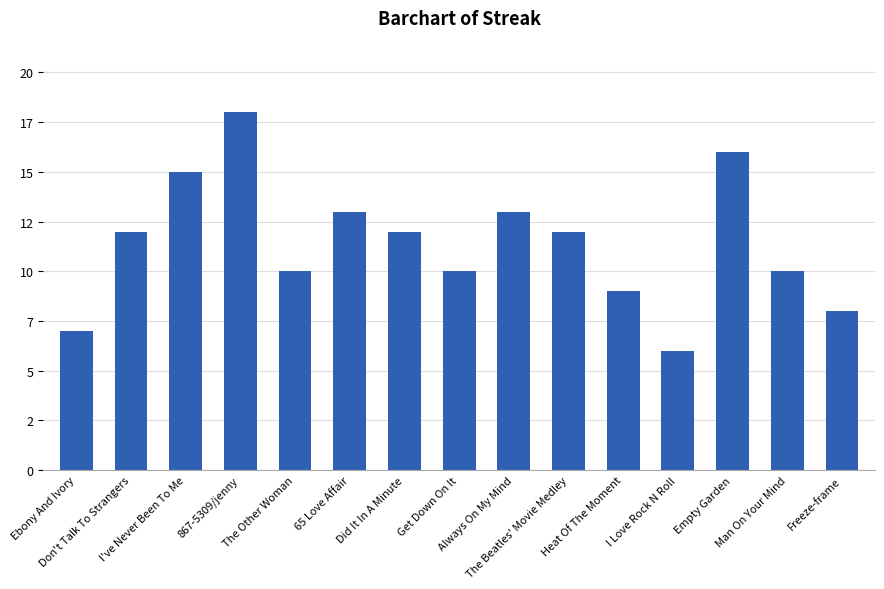

What is the label of the 4th bar from the left?

867-5309/jenny